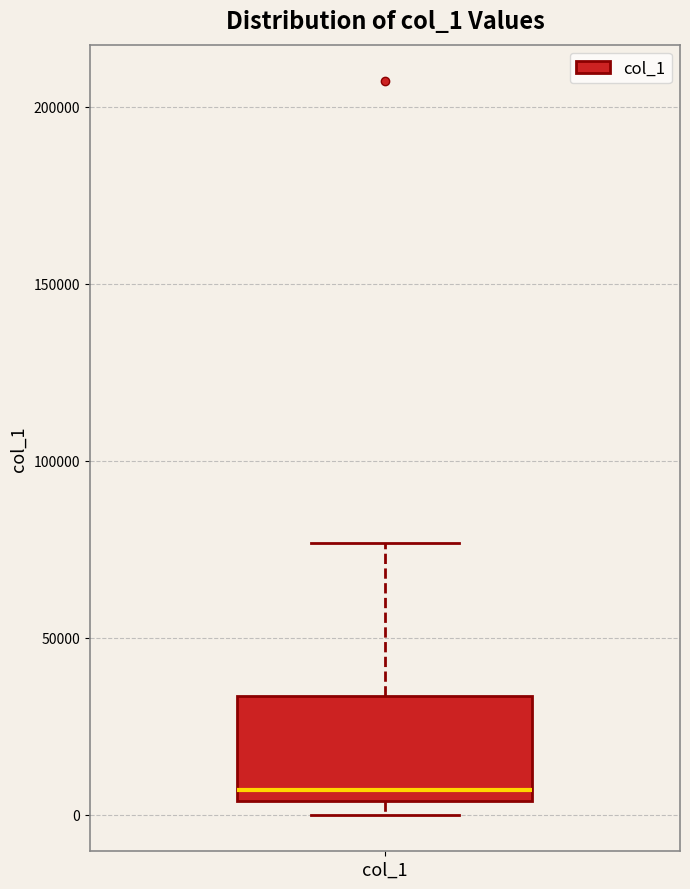

Read this box plot against the y-axis: the position of the median line, the range covered by the box, and the ends of both whiskers. The values are not printed on the chart, so give them approximately, as read against the axis.

median 5000 (just above the box's lower edge), box 5000 to 35000, whiskers 0 to 75000